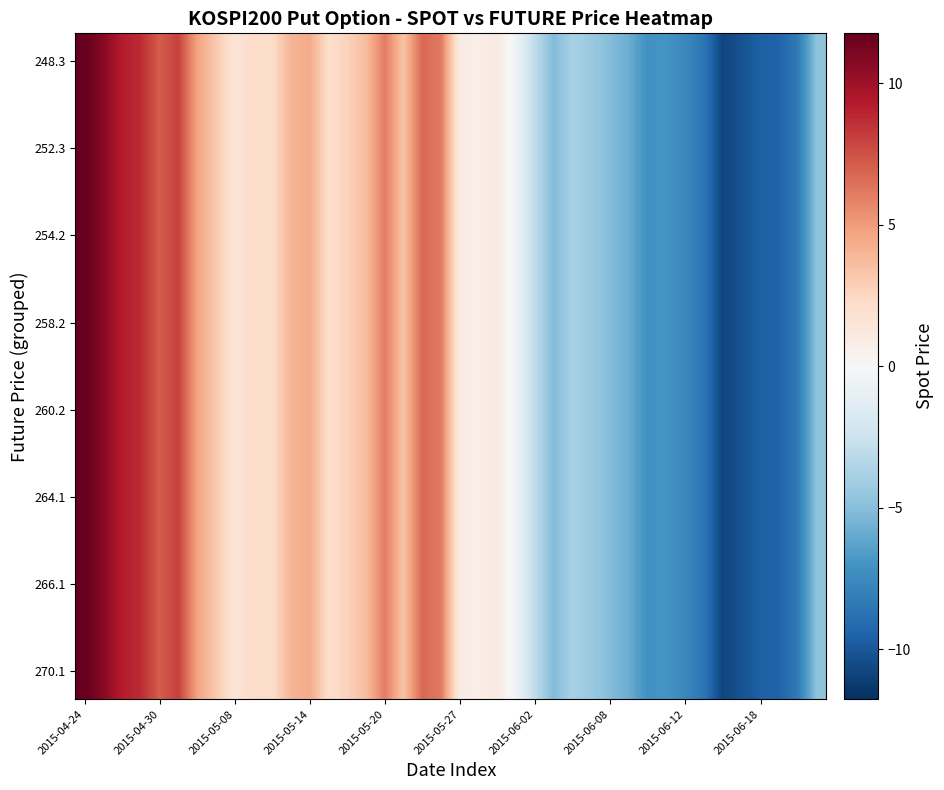

How many data points does each series have?

40